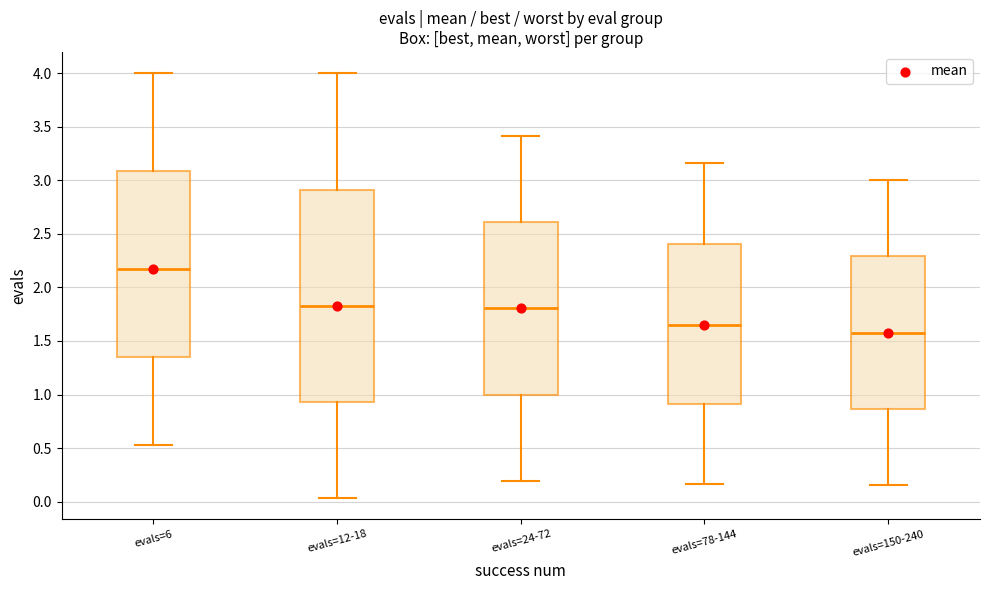

Where is the upper edge of the box for evals=12-18 on the y-axis? The values are not printed on the chart, so give them approximately, as read against the axis.

2.90